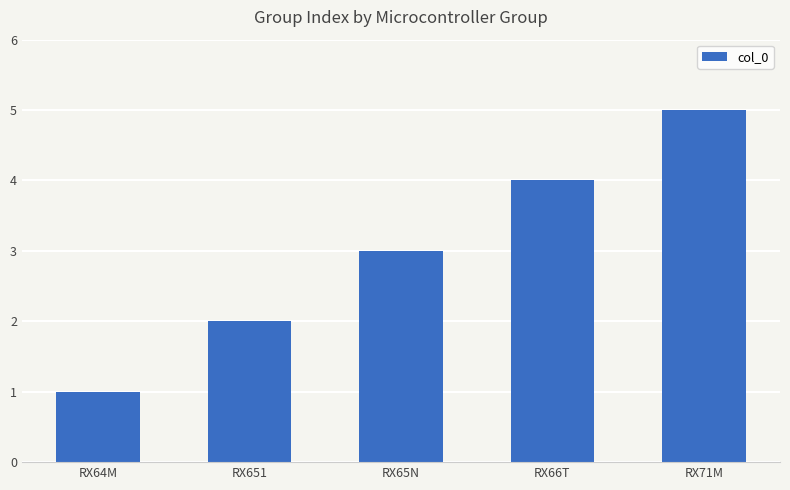

Rank the categories by value from highest to lowest.

RX71M, RX66T, RX65N, RX651, RX64M